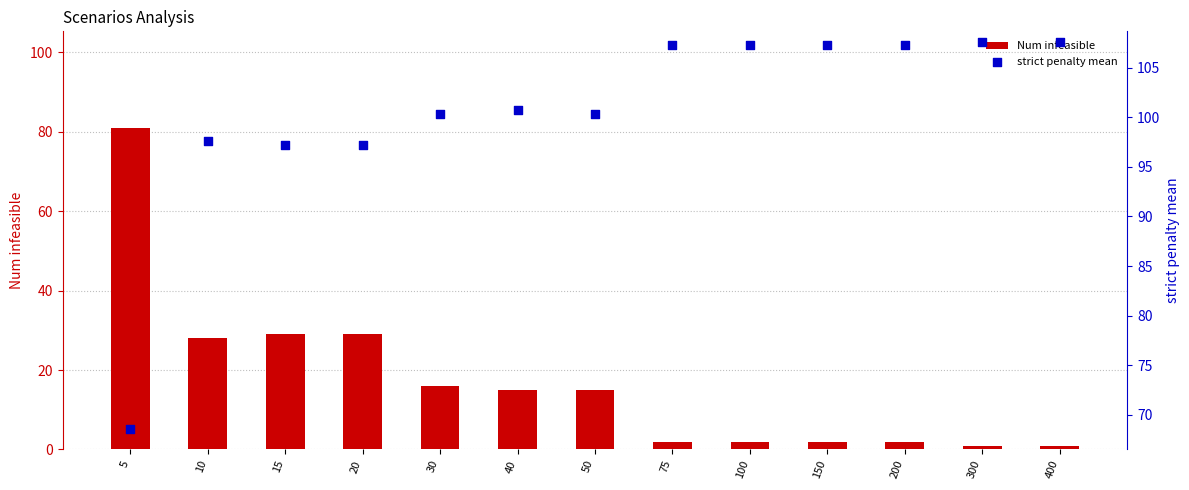

Which series has the largest Y range (max minus min)?

Num infeasible